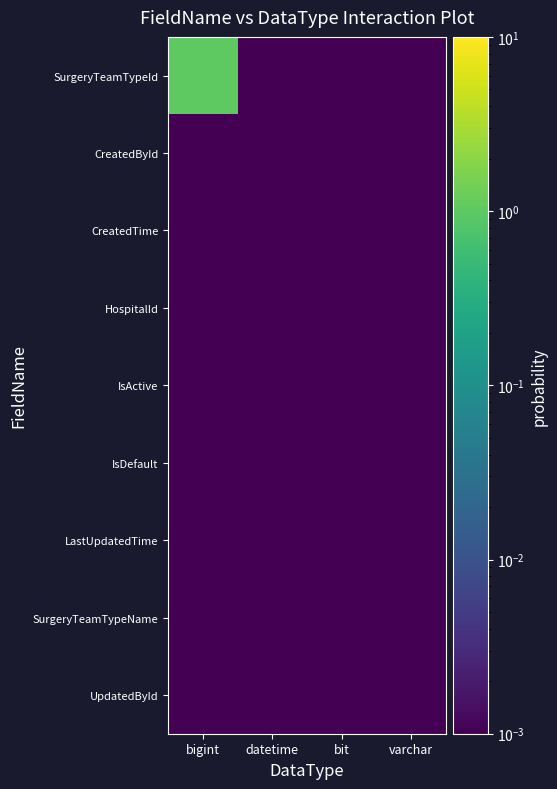

Reading right to left, list all the values displayed in this chart.

SurgeryTeamTypeId: varchar=0.0	bit=0.0	datetime=0.0	bigint=1.0
CreatedById: varchar=0.0	bit=0.0	datetime=0.0	bigint=0.0
CreatedTime: varchar=0.0	bit=0.0	datetime=0.0	bigint=0.0
HospitalId: varchar=0.0	bit=0.0	datetime=0.0	bigint=0.0
IsActive: varchar=0.0	bit=0.0	datetime=0.0	bigint=0.0
IsDefault: varchar=0.0	bit=0.0	datetime=0.0	bigint=0.0
LastUpdatedTime: varchar=0.0	bit=0.0	datetime=0.0	bigint=0.0
SurgeryTeamTypeName: varchar=0.0	bit=0.0	datetime=0.0	bigint=0.0
UpdatedById: varchar=0.0	bit=0.0	datetime=0.0	bigint=0.0